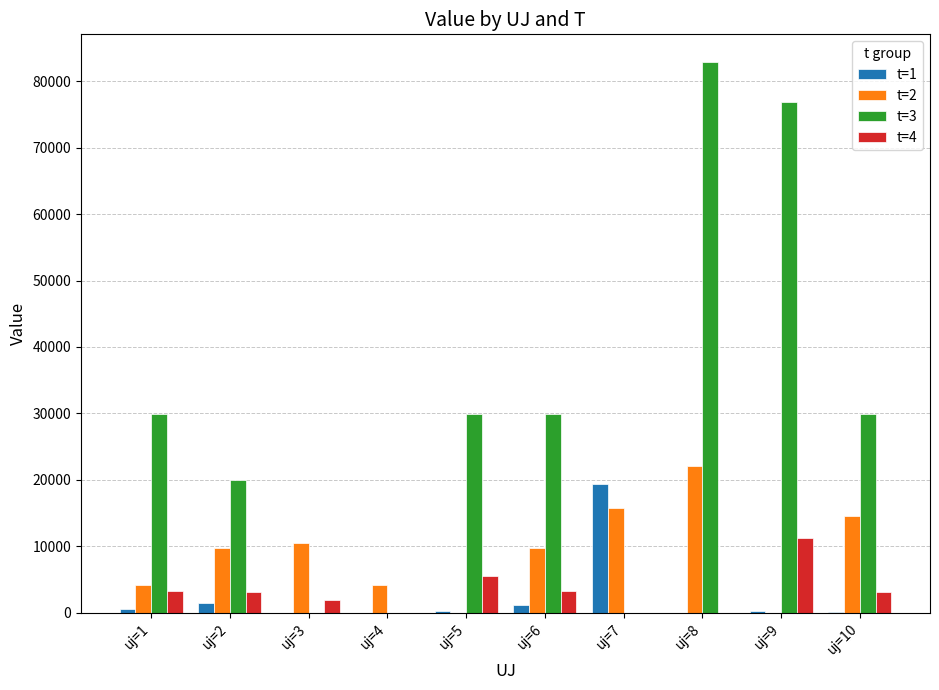

How many values in the t=1 series exceed 323?

5